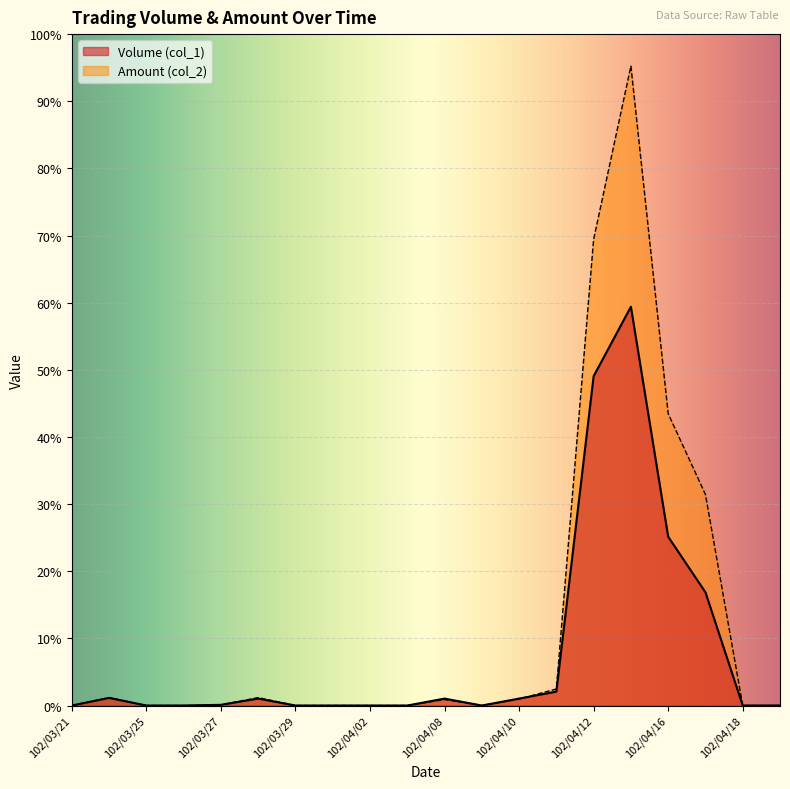

Is the value of Amount (col_2) at 102/04/19 greater than the value of Volume (col_1) at 102/04/10?

No